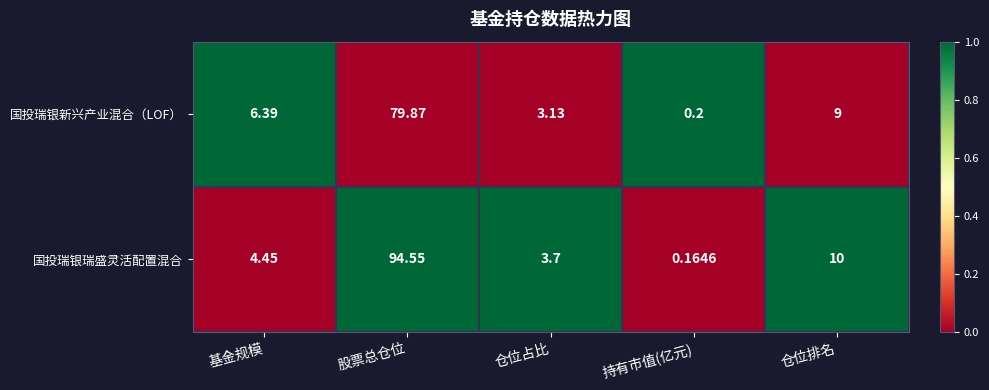

At which label is 国投瑞银新兴产业混合（LOF） closest to 40?

仓位排名